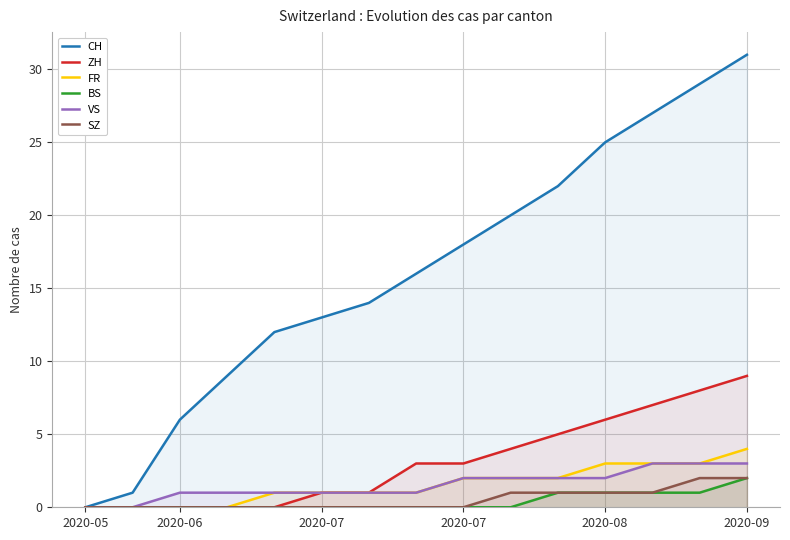

How many positive values does the CH series have?

14